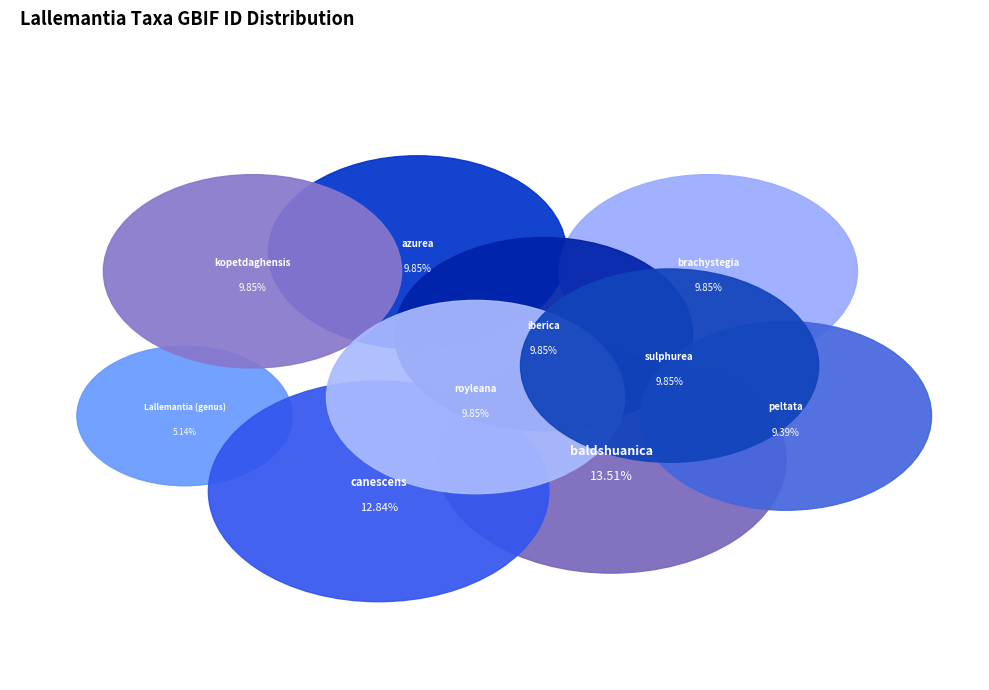

Is it true that azurea is 17% of the pie?

False